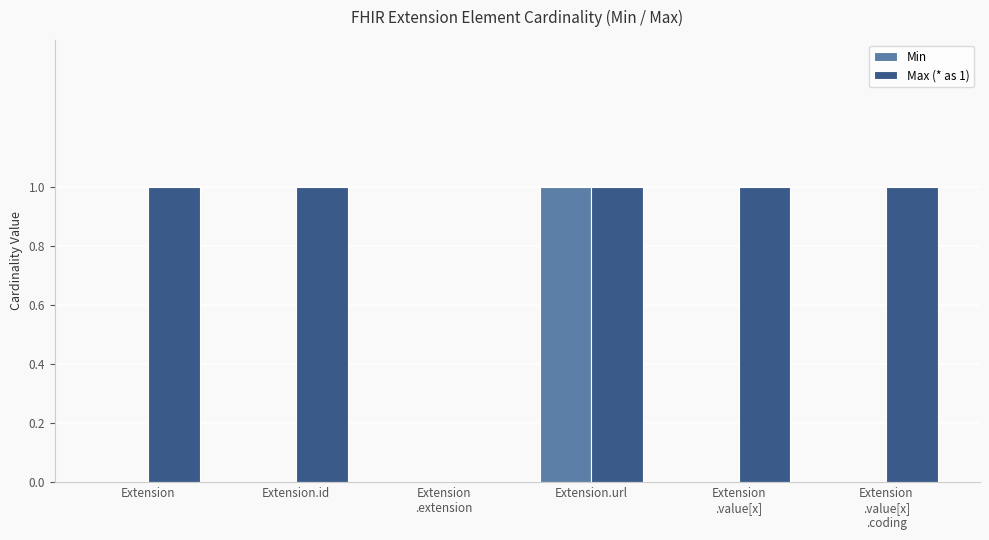

Reading left to right, what are all the values shown in this chart?

Min: 0	0	0	1	0	0
Max (* as 1): 1	1	0	1	1	1